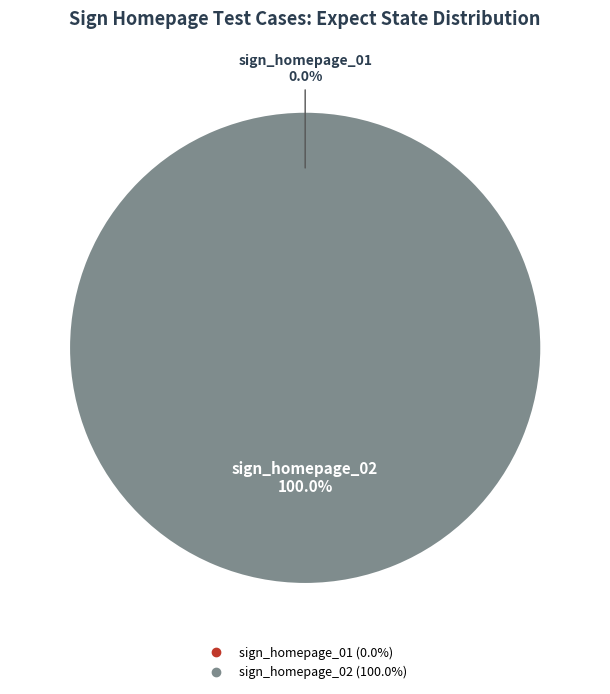

Does sign_homepage_02 represent more than half of the total?

Yes